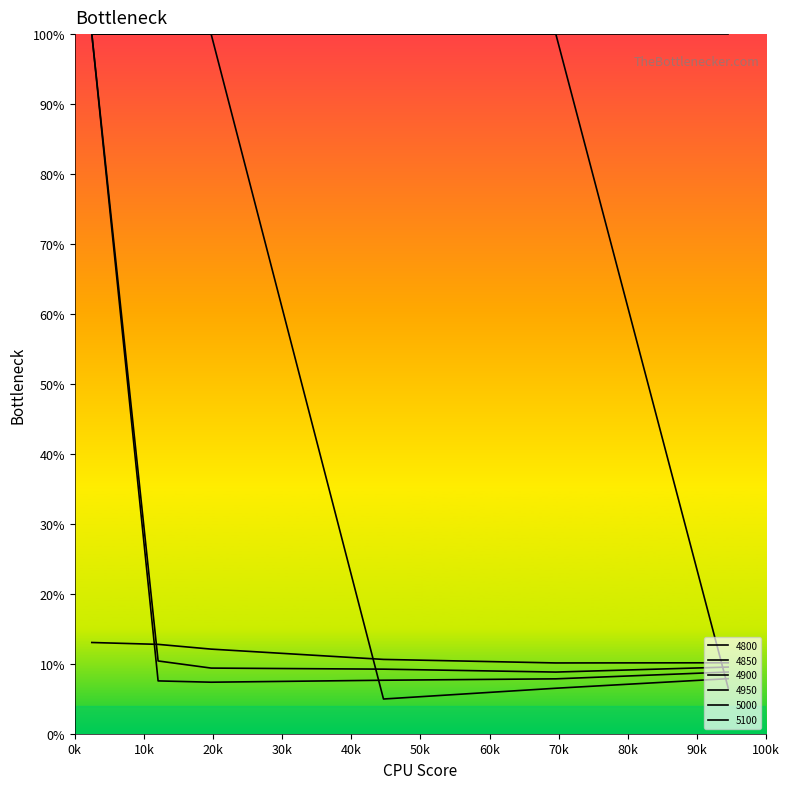

What is the minimum value for 5000?

8.8